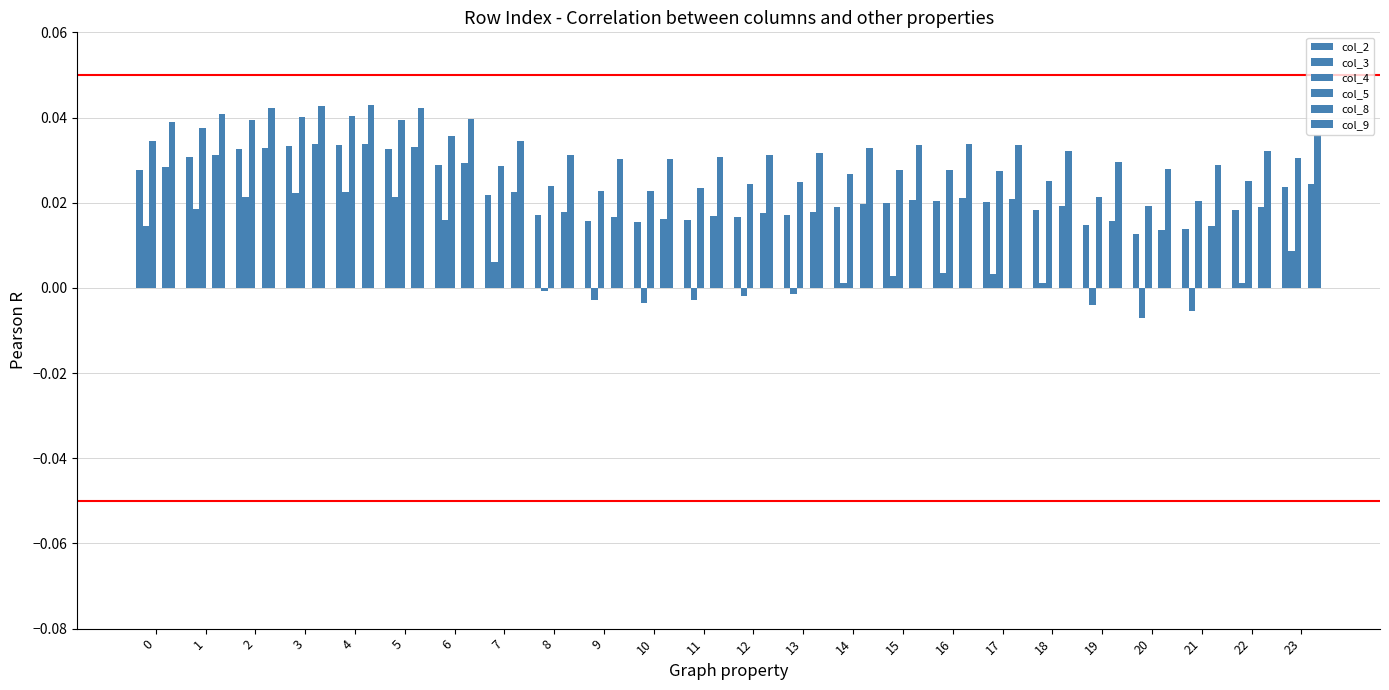

Is the value of col_8 at 23 greater than the value of col_2 at 13?

Yes